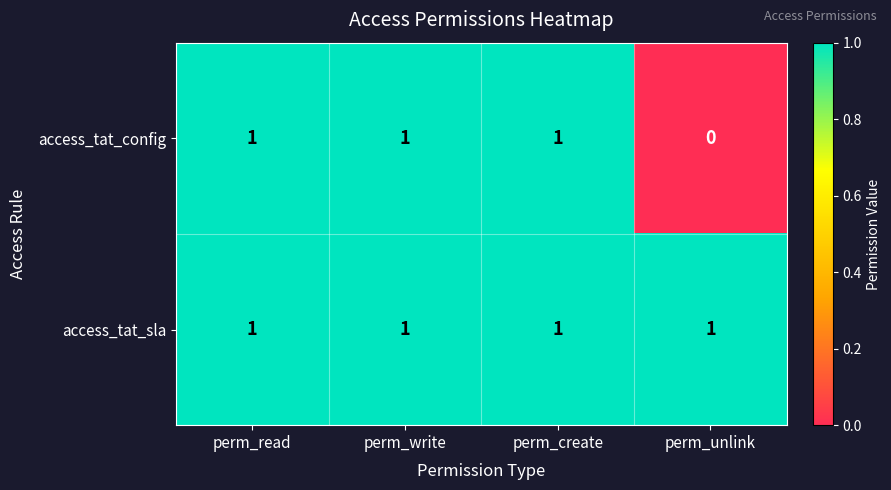

What is the sum of all access_tat_sla values?

4